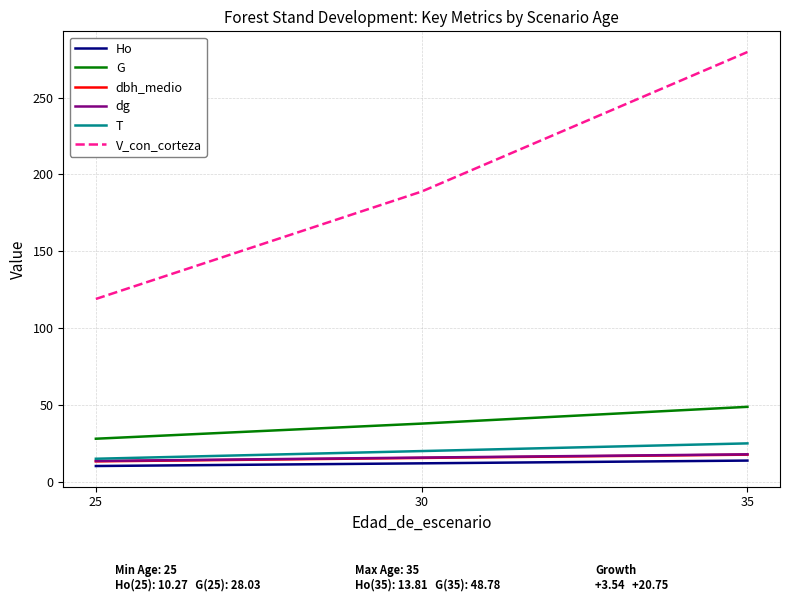

Between 25 and 30, which series saw the biggest shift?

V_con_corteza